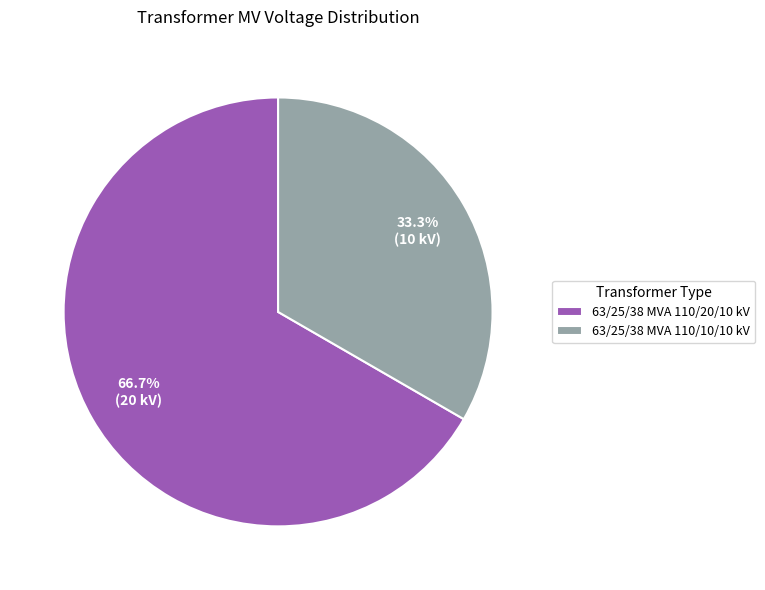

To the nearest percent, what is the difference between the 63/25/38 MVA 110/10/10 kV and 63/25/38 MVA 110/20/10 kV slice percentages?

33%